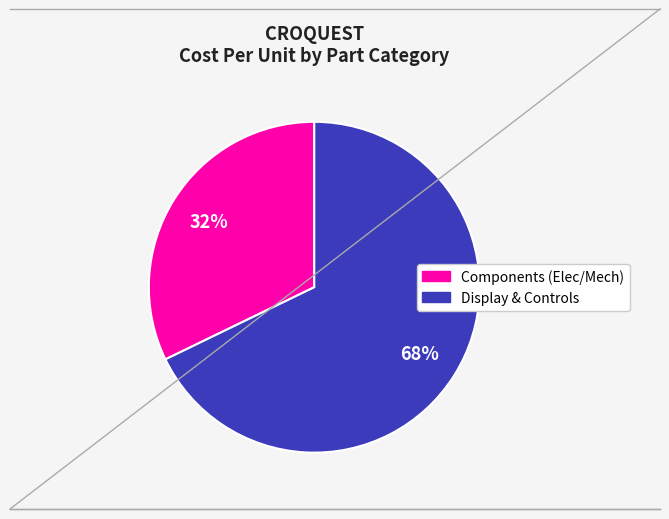

To the nearest percent, what is the average slice percentage?

50%